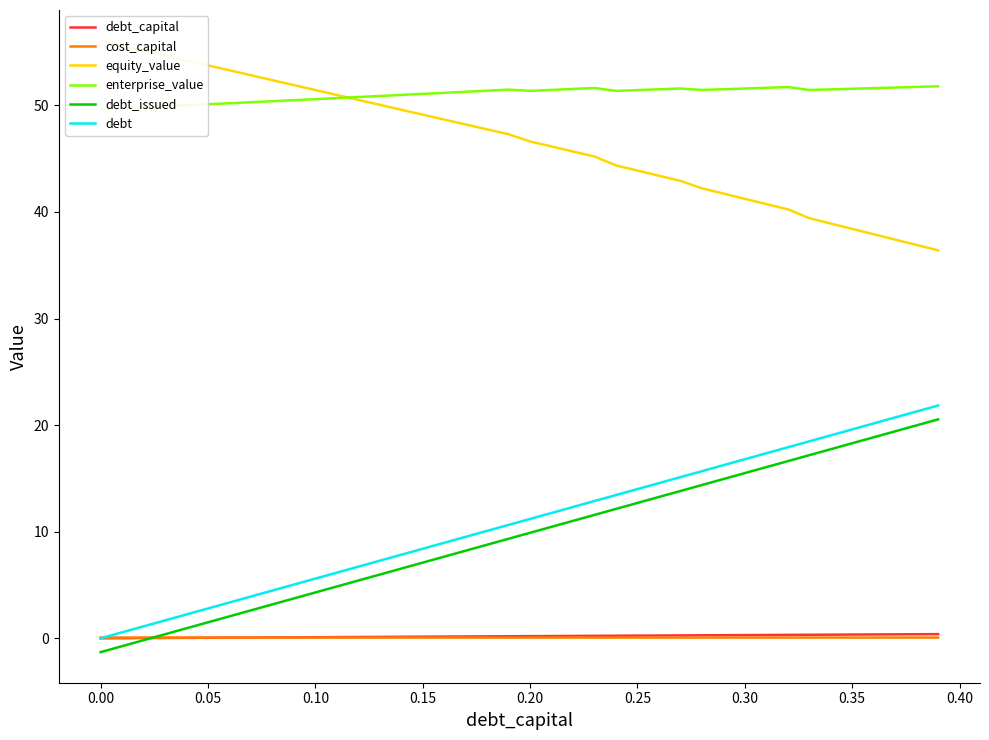

Is the value of debt at 0.35 greater than the value of enterprise_value at 29?

No